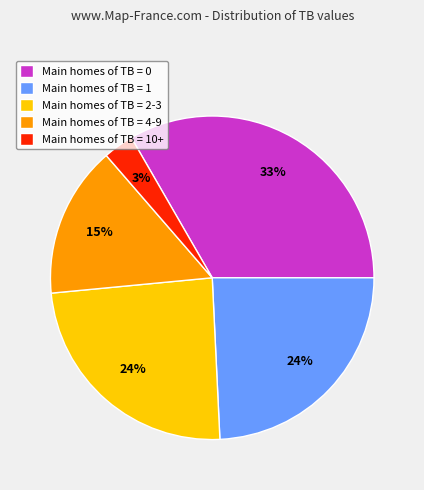

Is the sum of Main homes of TB = 0 and Main homes of TB = 1 greater than half?

Yes